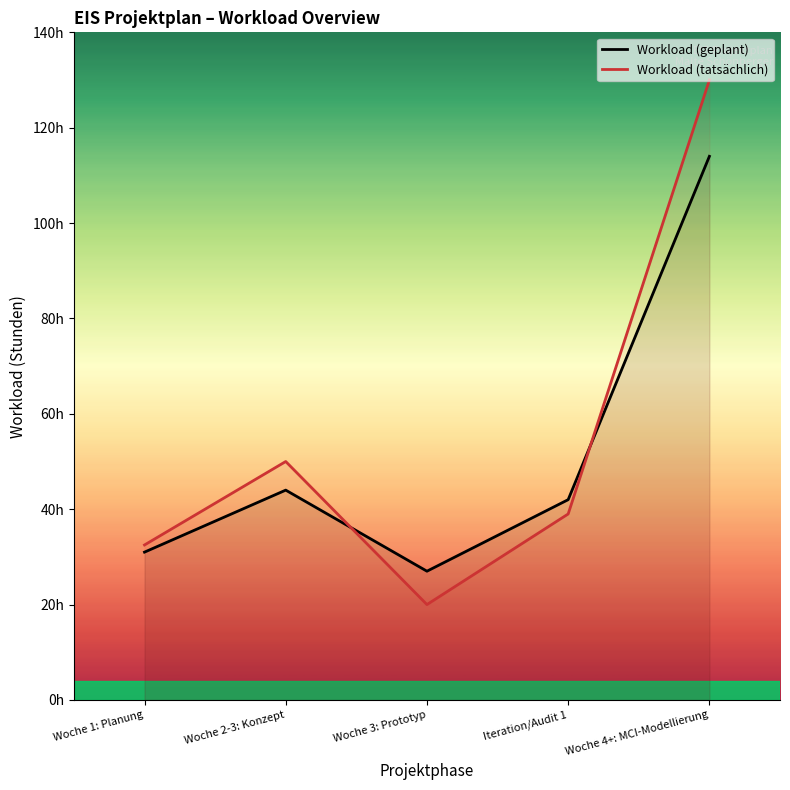

What is the sum of all Workload (tatsächlich) values?

271.5